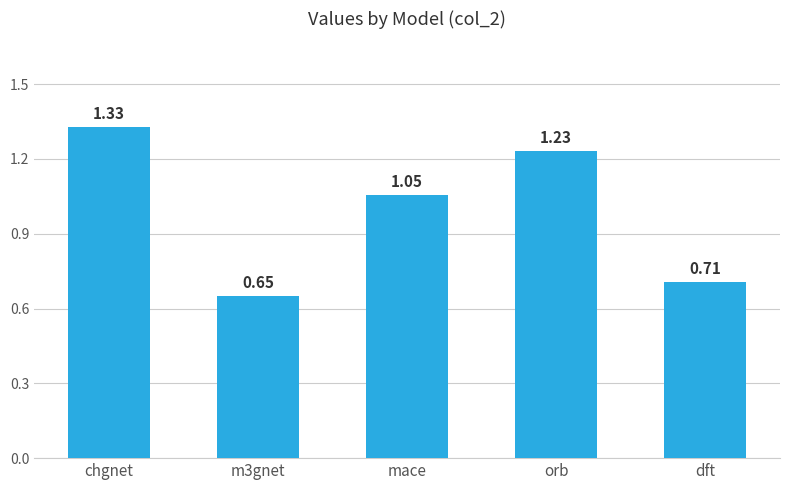

List the labels in order of value, largest first.

chgnet, orb, mace, dft, m3gnet